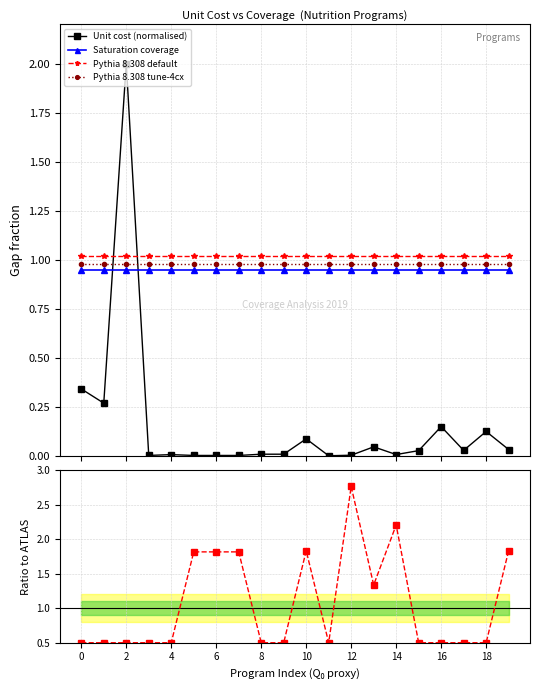

In Ratio to saturation, how many points are lower than both neighbors (excluding endpoints)?

2